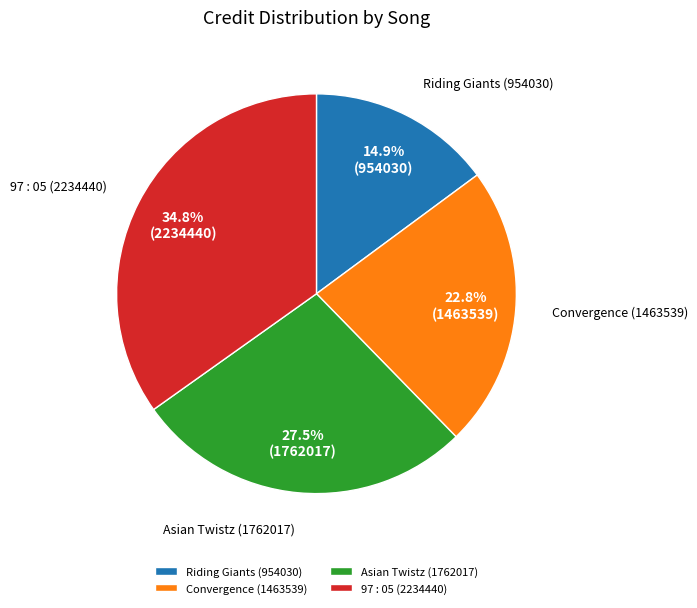

Is Asian Twistz (1762017) the majority of the pie?

No